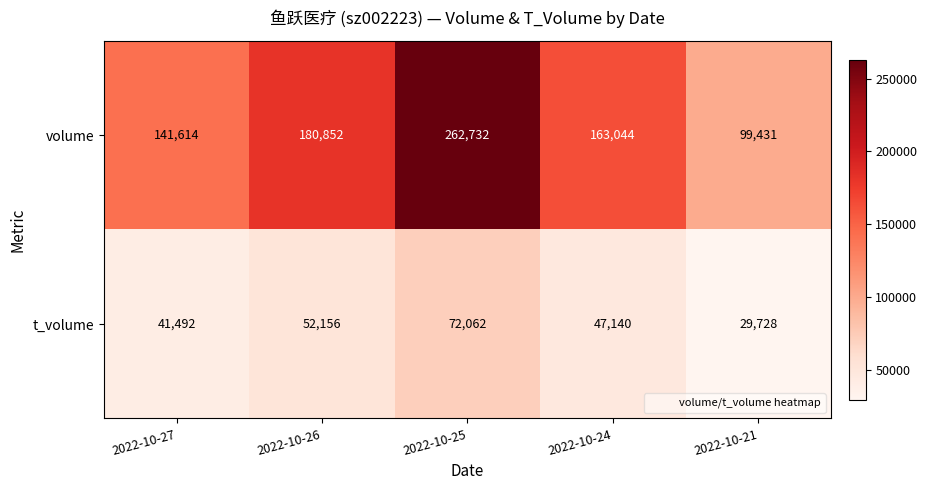

The volume series shows 262732 at 2022-10-25. True or false?

True